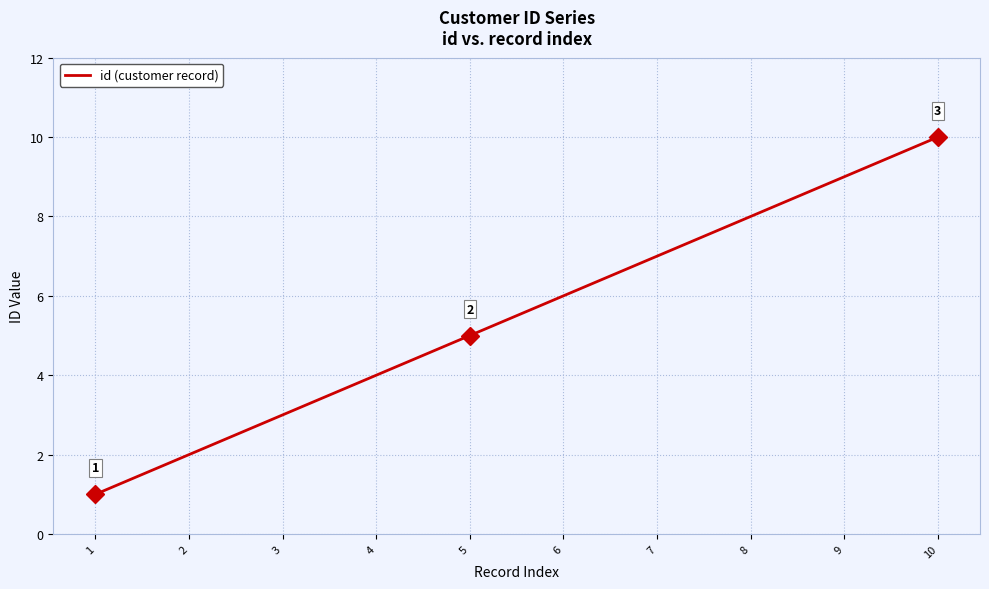

Rank the categories by value from highest to lowest.

10, 9, 8, 7, 6, 5, 4, 3, 2, 1